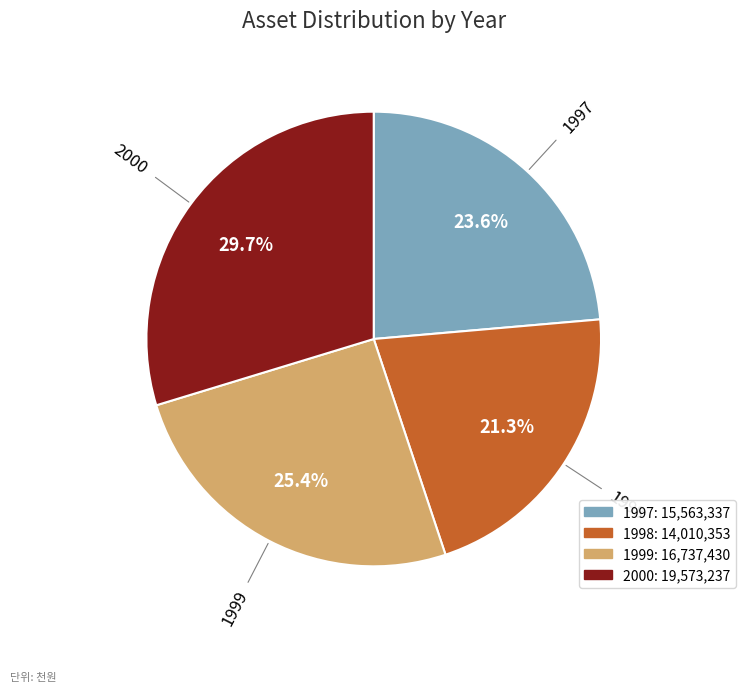

Does 1999 represent more than half of the total?

No